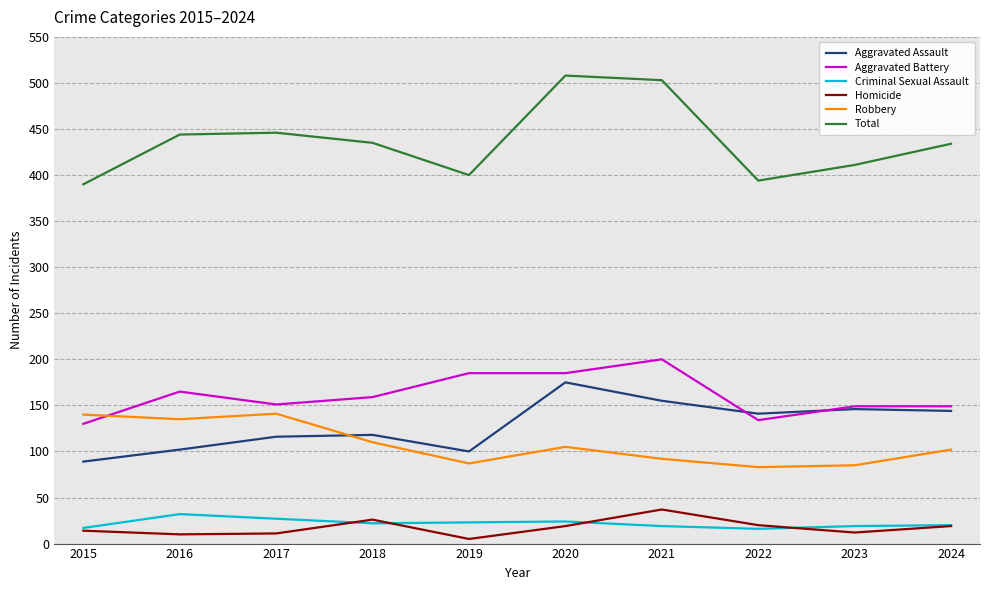

What is the total value across all series at 2018?

870